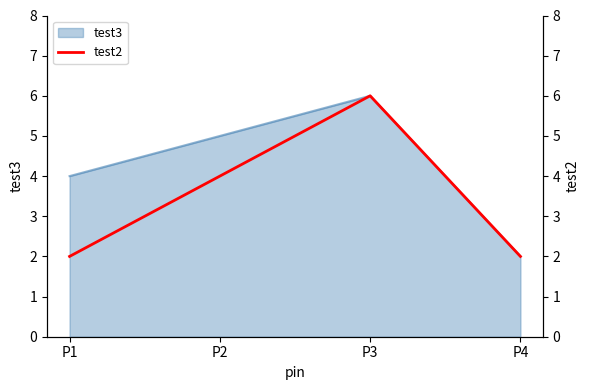

The chart shows a value of 6 at P3. True or false?

True